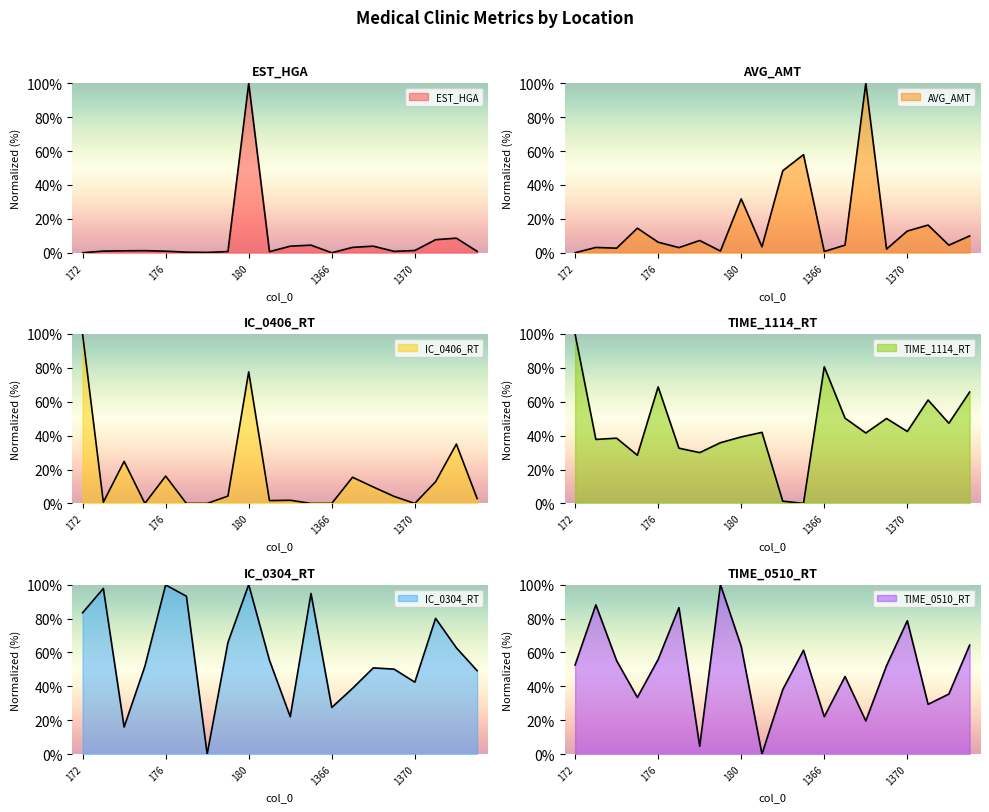

Where is TIME_0510_RT nearest to the value 50?

1369